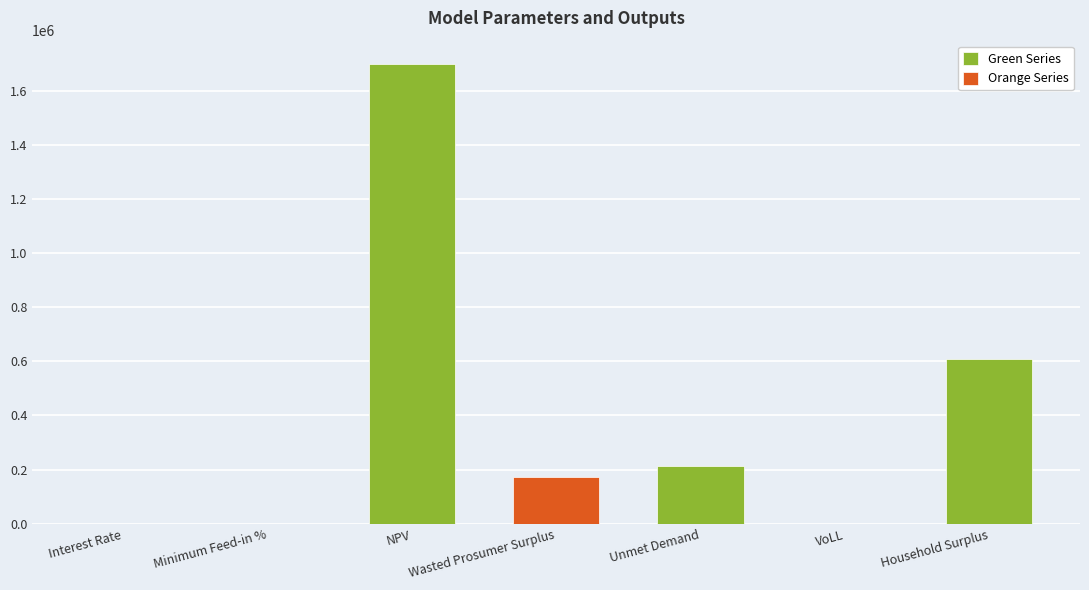

Reading left to right, what are all the values shown in this chart?

0.1	0.6	1699268.5	173398.7	214704.2	0.7	608547.1